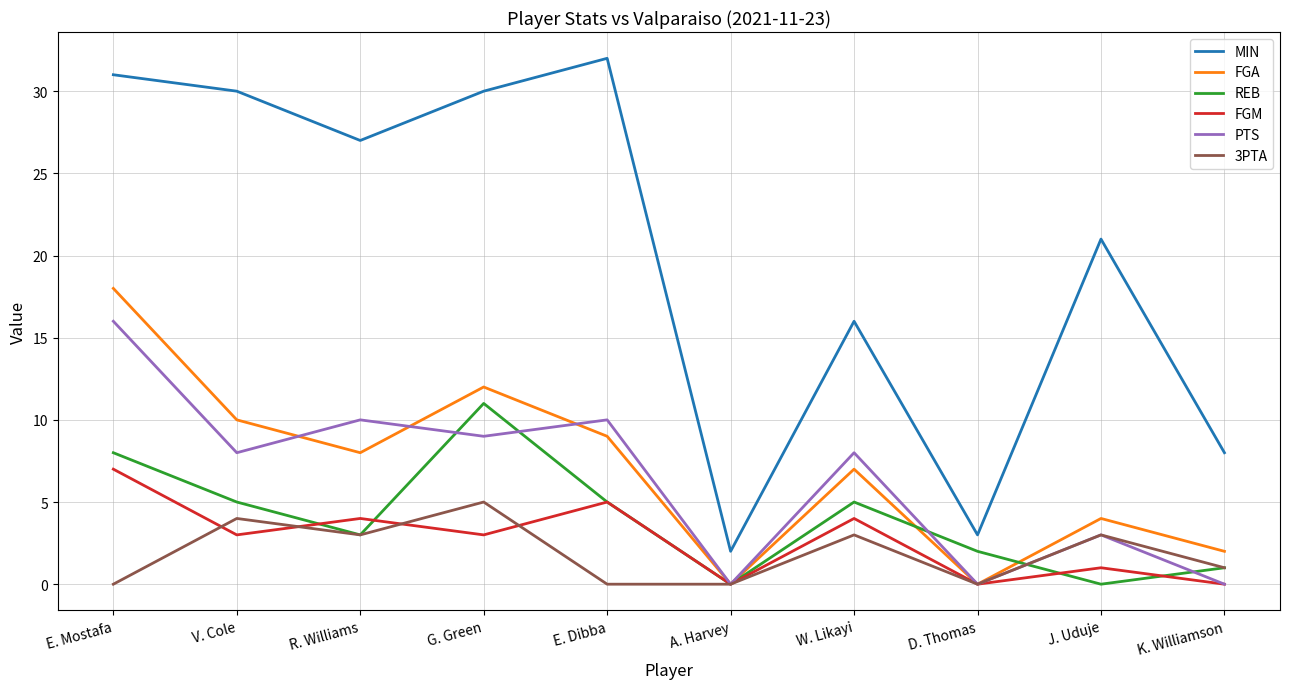

Reading left to right, extract all data points from this chart.

MIN: 31	30	27	30	32	2	16	3	21	8
FGA: 18	10	8	12	9	0	7	0	4	2
REB: 8	5	3	11	5	0	5	2	0	1
FGM: 7	3	4	3	5	0	4	0	1	0
PTS: 16	8	10	9	10	0	8	0	3	0
3PTA: 0	4	3	5	0	0	3	0	3	1